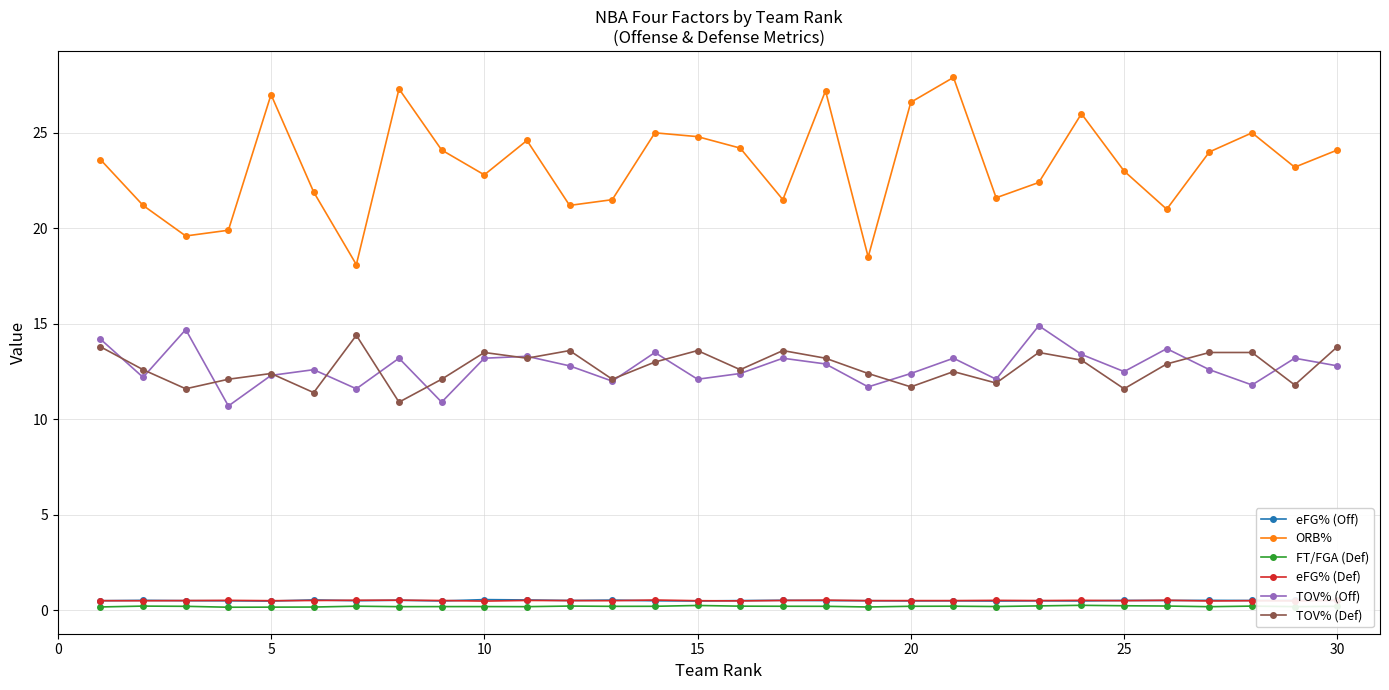

True or false: ORB% and TOV% (Off) intersect in this chart.

False